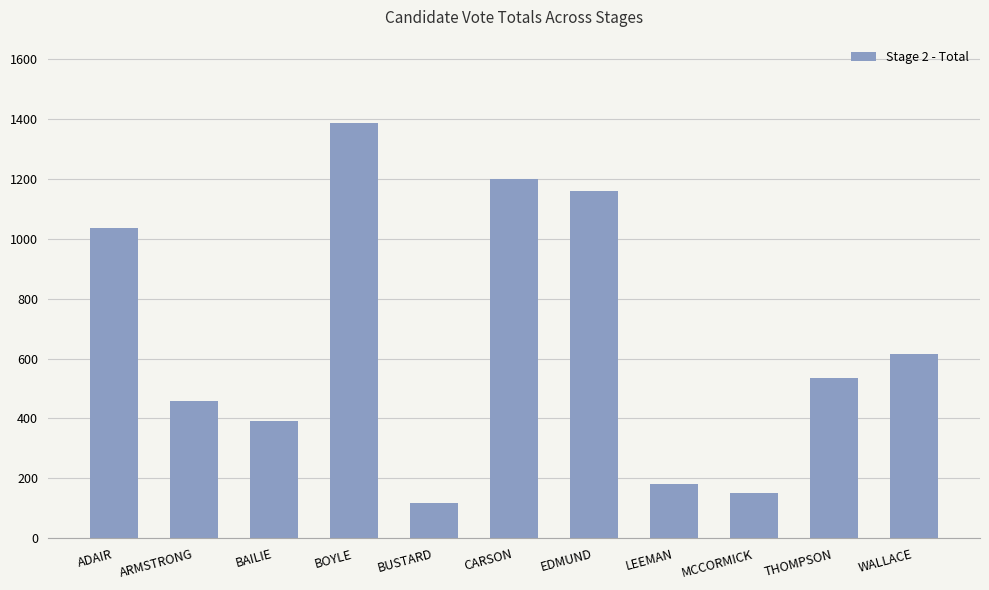

List the labels in order of value, smallest first.

BUSTARD, MCCORMICK, LEEMAN, BAILIE, ARMSTRONG, THOMPSON, WALLACE, ADAIR, EDMUND, CARSON, BOYLE